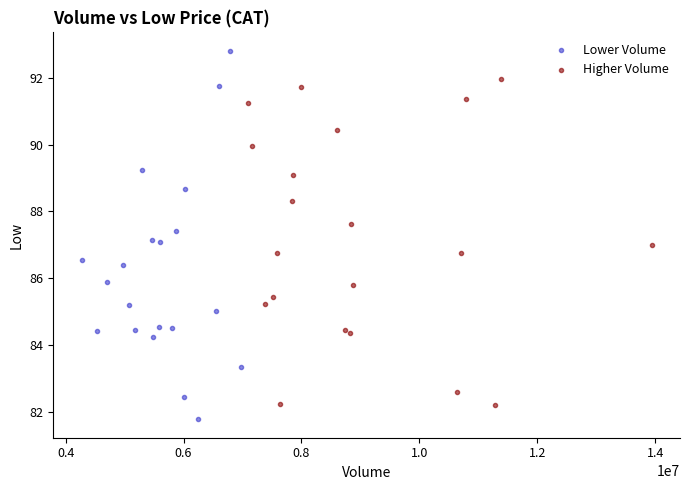

Which series reaches the maximum Y coordinate?

Lower Volume